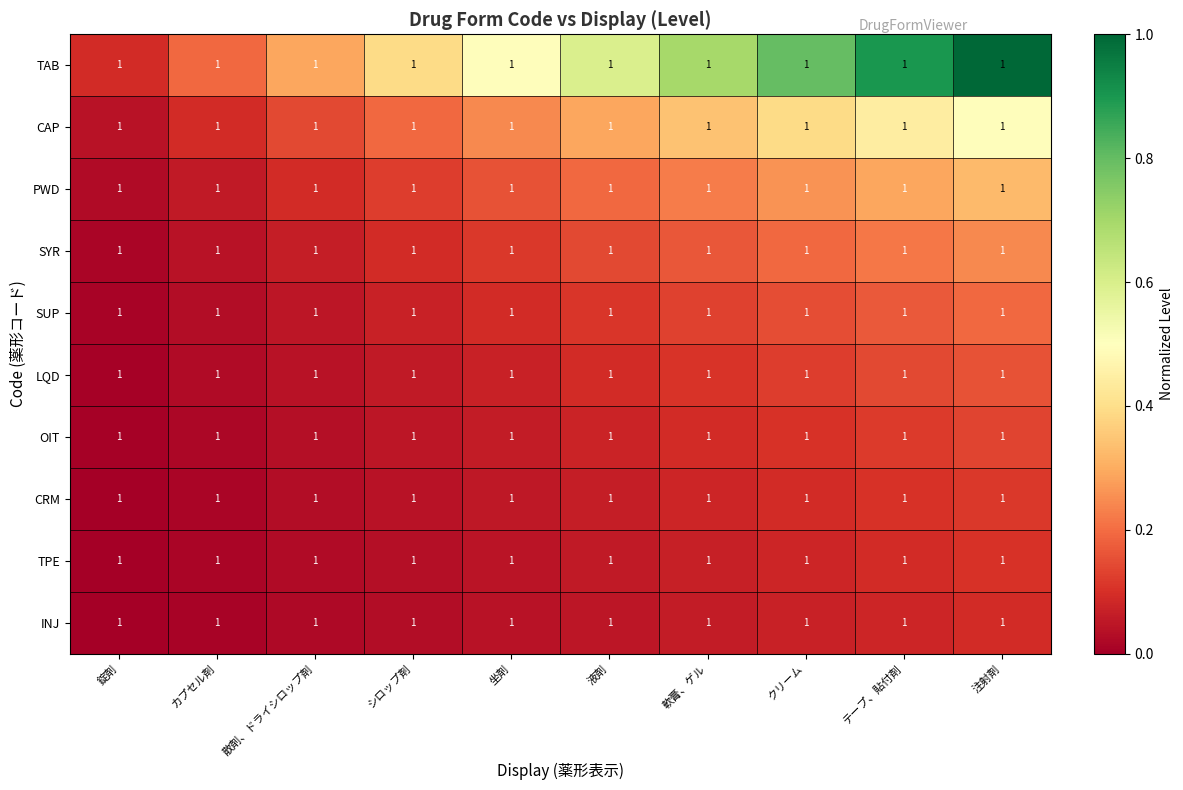

True or false: PWD has a value of 0.2 at 散剤、ドライシロップ剤.

False